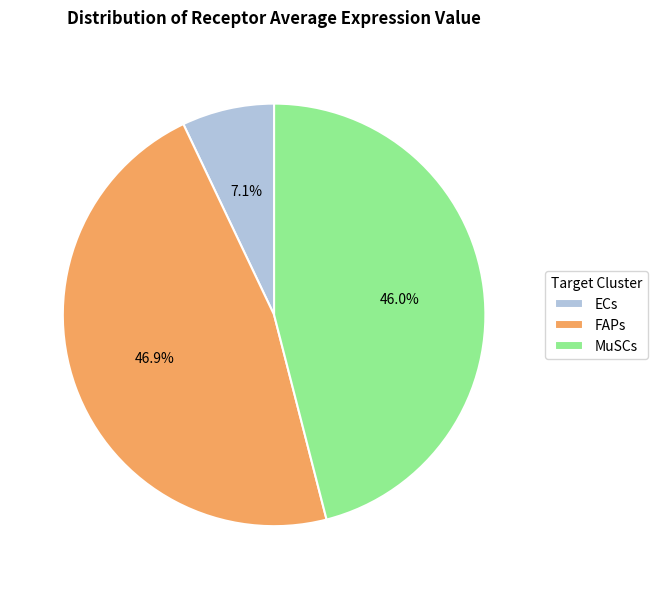

Is it true that ECs is 7% of the pie?

True